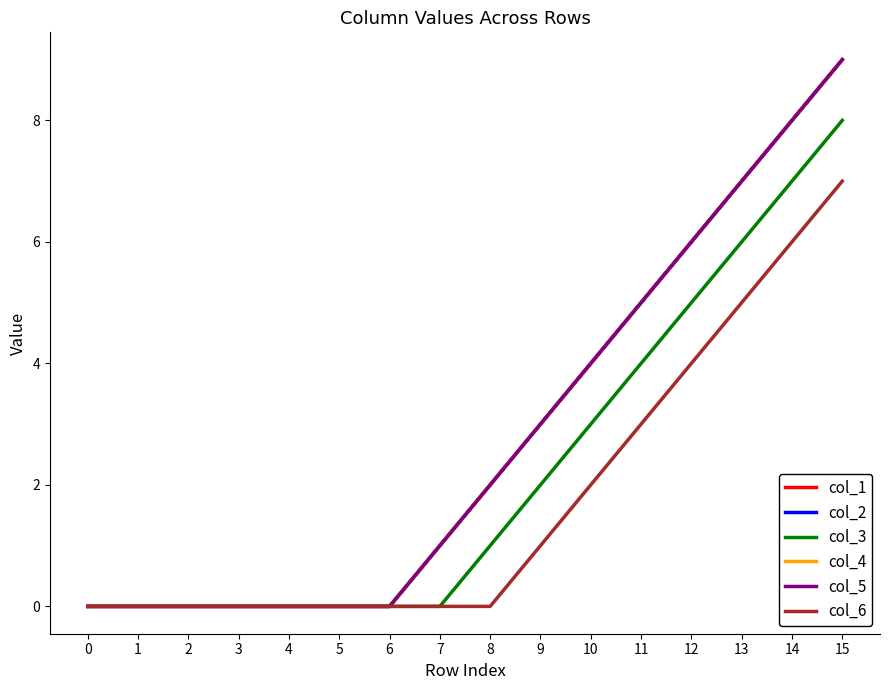

Does the chart display data point markers on the line(s)?

No